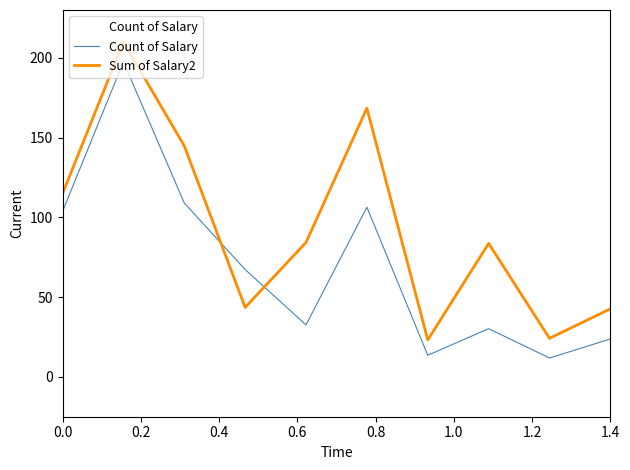

Is this an area chart (filled region under the line)?

No